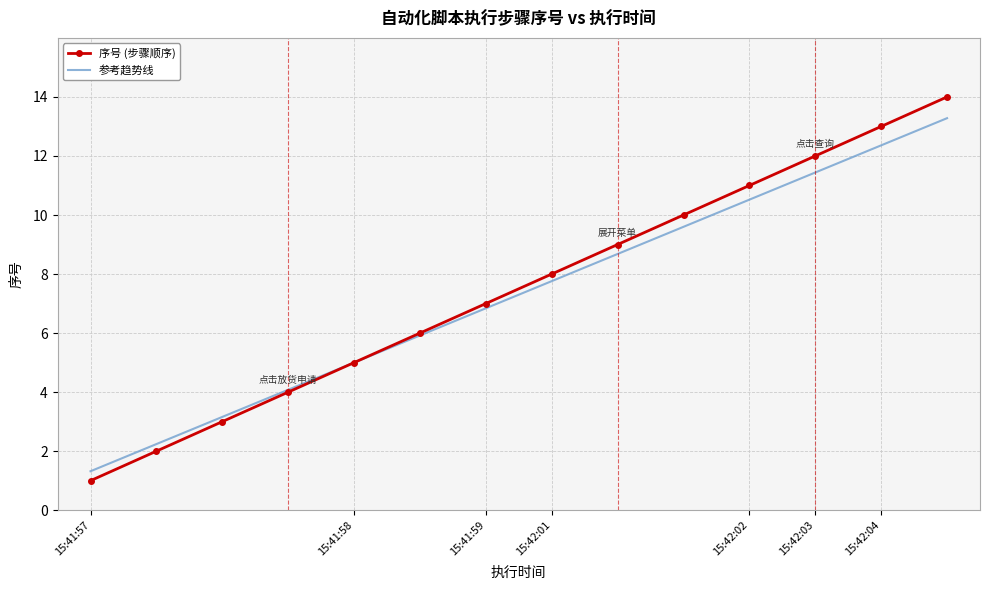

What is the highest value of the 序号 (步骤顺序) series?

14.0